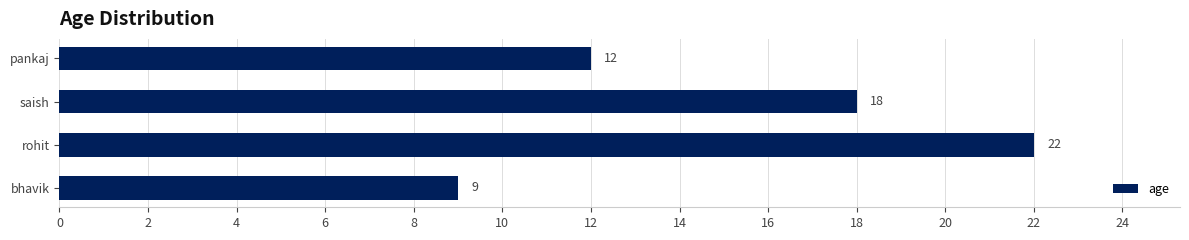

List the labels in order of value, largest first.

rohit, saish, pankaj, bhavik